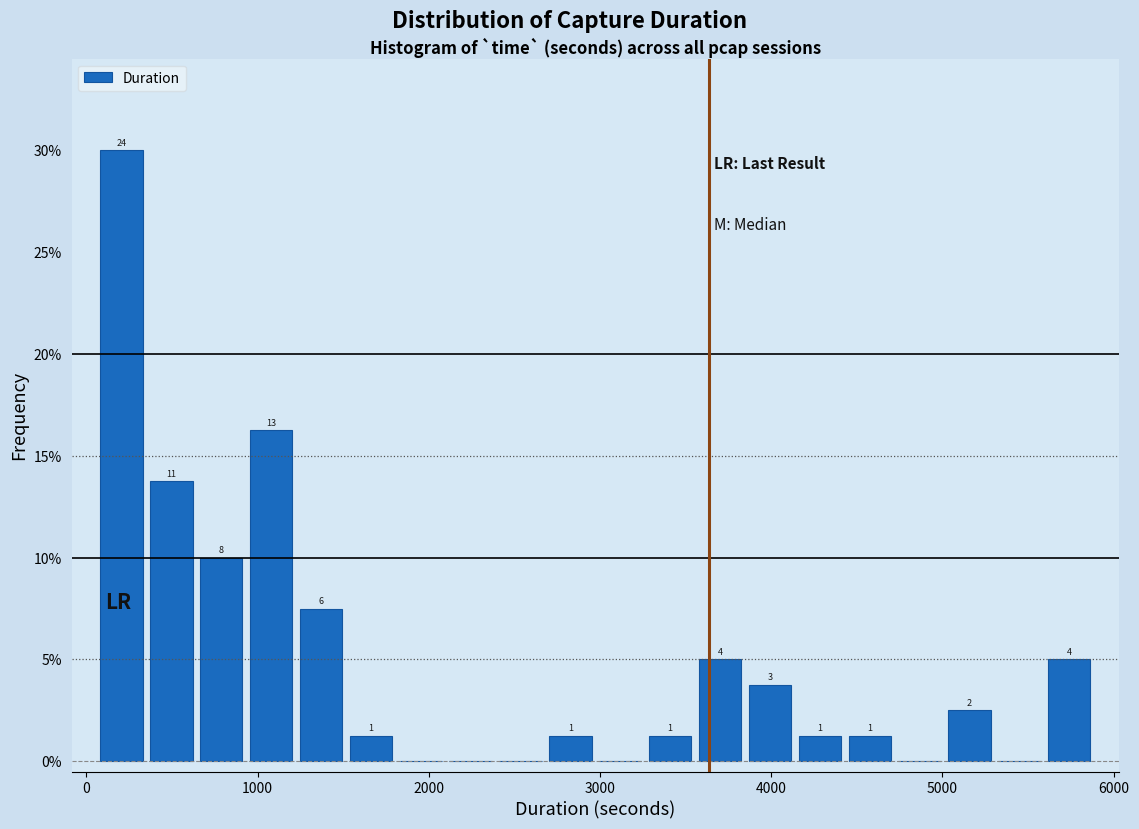

Around what value on the x-axis is the tallest bar? Give the approximate position of its centre, as read against the axis.

200